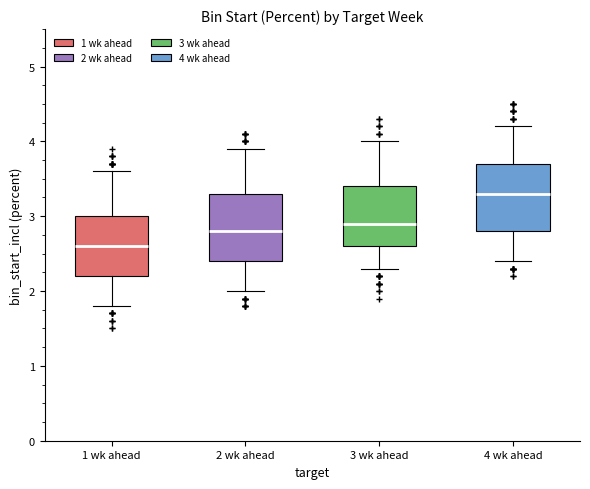

Where is the lower edge of the box for 3 wk ahead on the y-axis? The values are not printed on the chart, so give them approximately, as read against the axis.

2.6